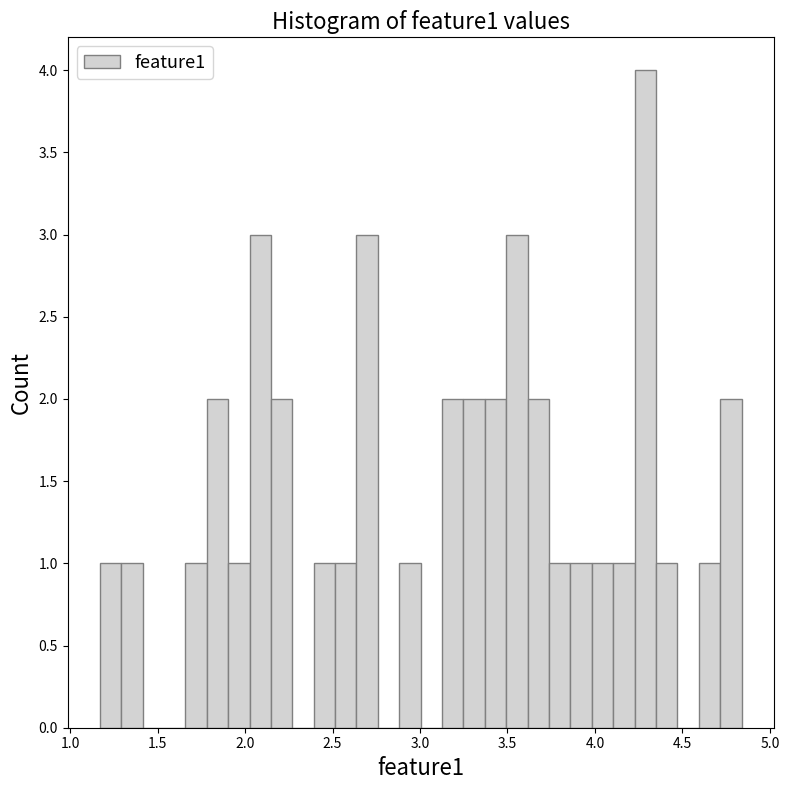

Around what value on the x-axis is the tallest bar? Give the approximate position of its centre, as read against the axis.

4.30